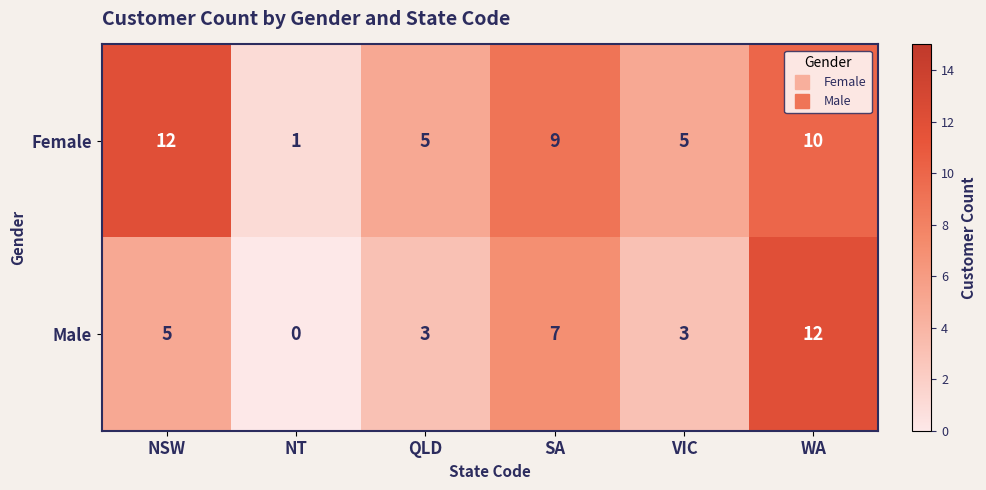

What is the highest value of the Female series?

12